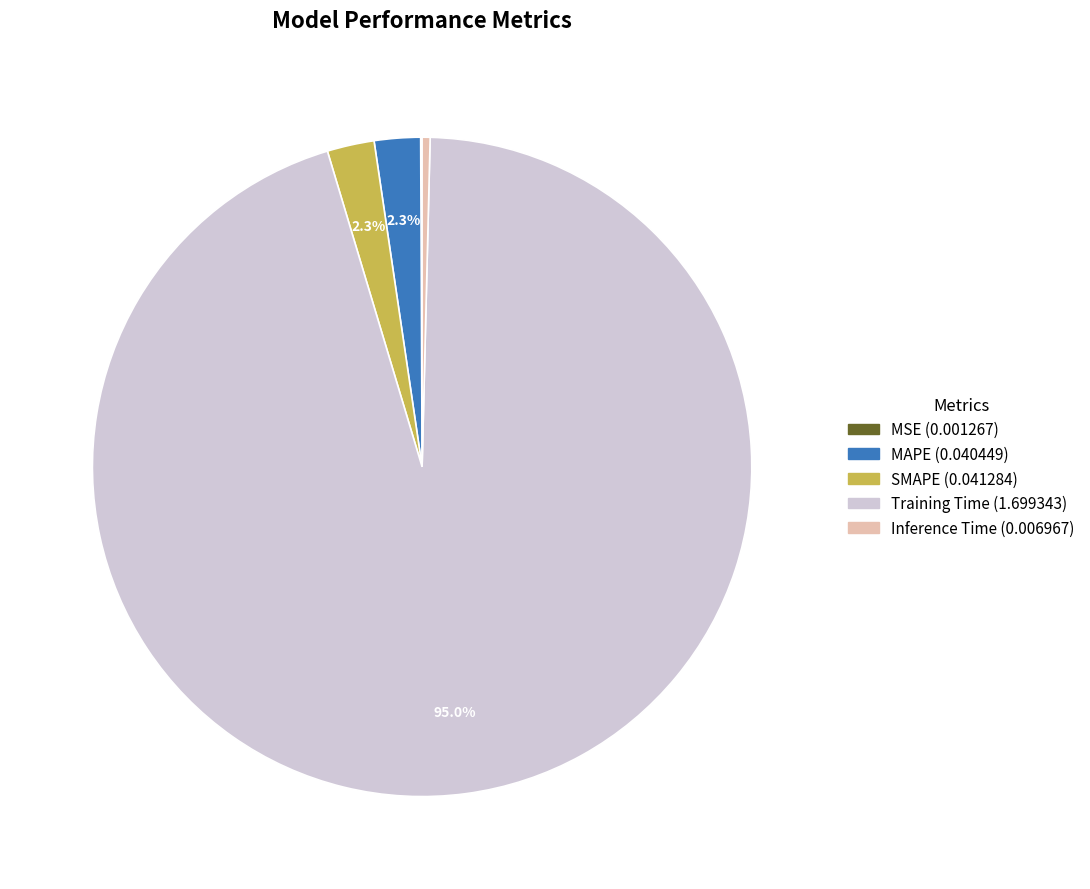

What portion of the pie excludes MAPE?

97.7%